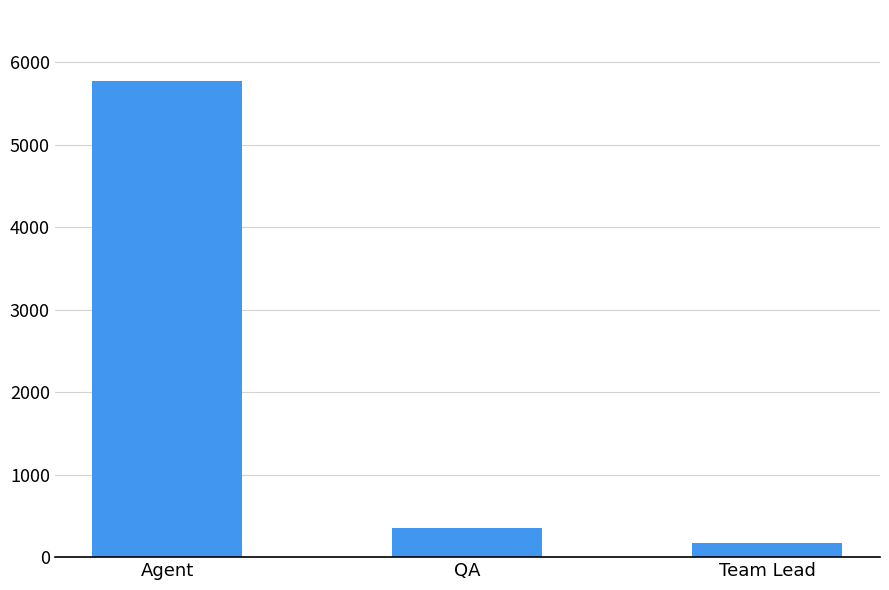

Is it true that the value at Team Lead is 176.0?

True